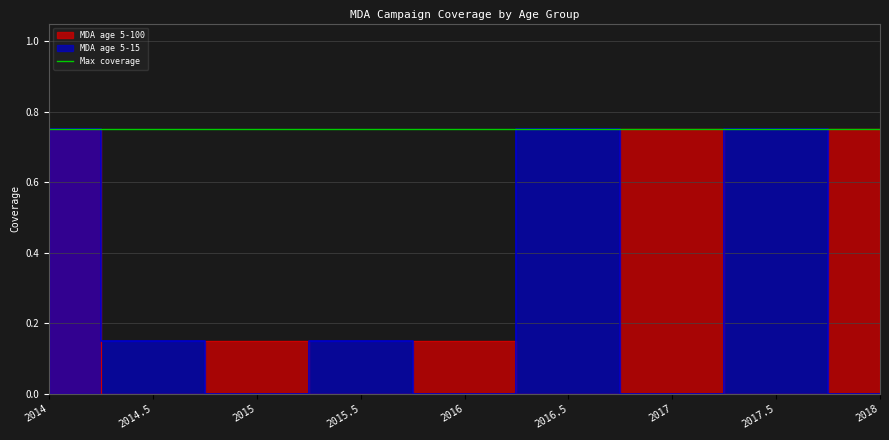

At 2017.5, list the series in order from smallest to largest.

MDA age 5-100, MDA age 5-15